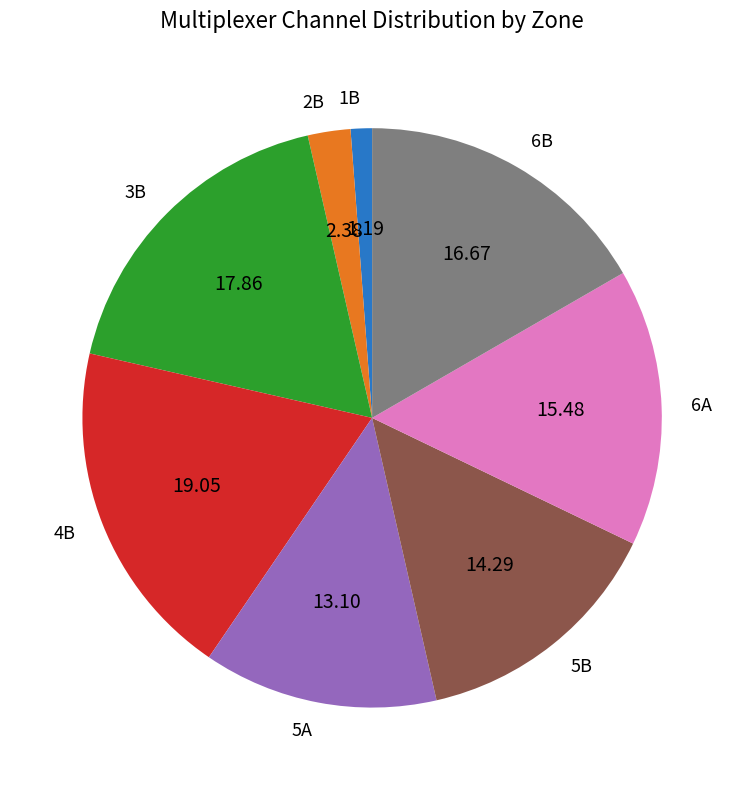

Do 4B and 1B together represent more than half of the pie?

No